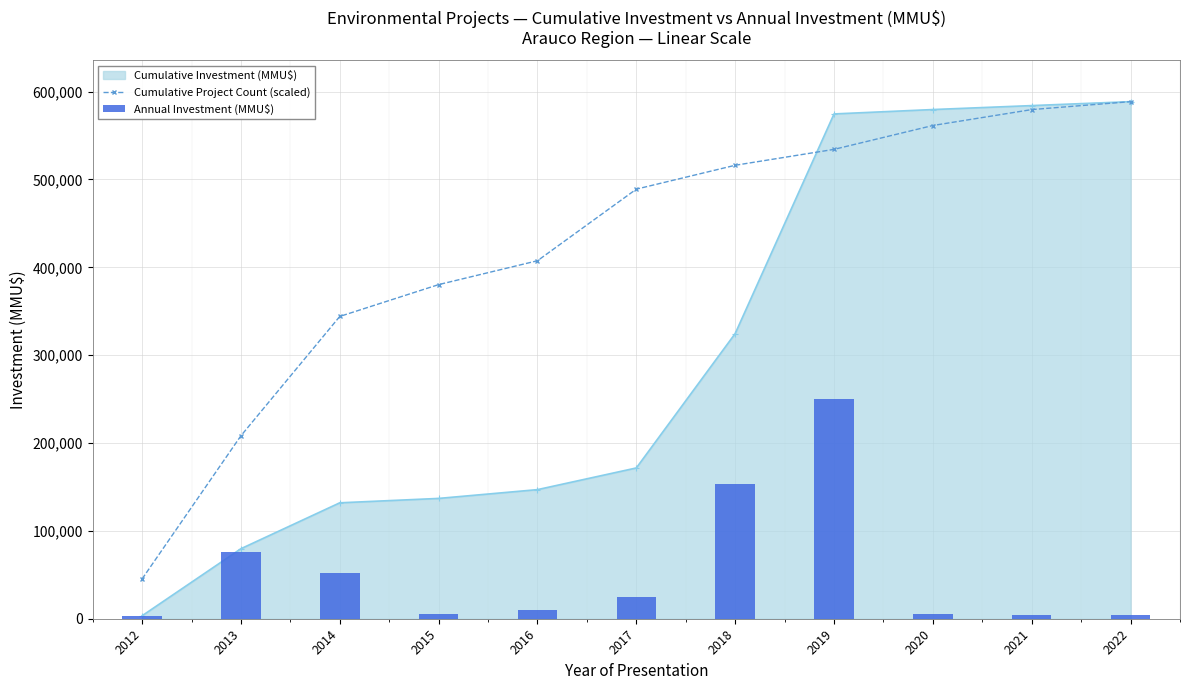

Reading right to left, list all the values displayed in this chart.

Cumulative Project Count (scaled): 588638.0	579582.0	561470.1	534302.2	516190.2	489022.3	407518.6	380350.7	344126.8	208287.3	45279.8
Annual Investment (MMU$): 4500.0	4500.0	5000.0	250000.0	153000.0	24678.0	10000.0	5000.0	52260.0	76338.0	3362.0